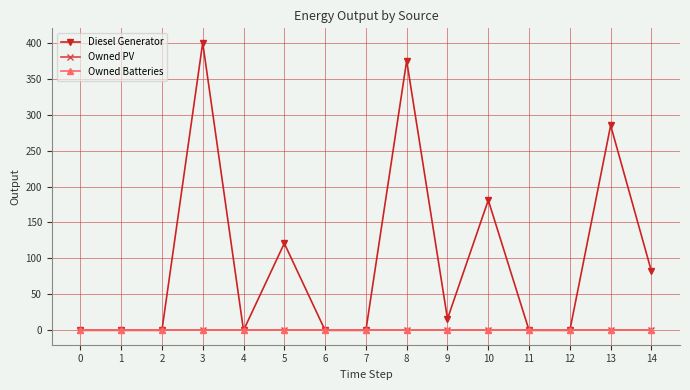

Between 8 and 12, which series saw the biggest shift?

Diesel Generator